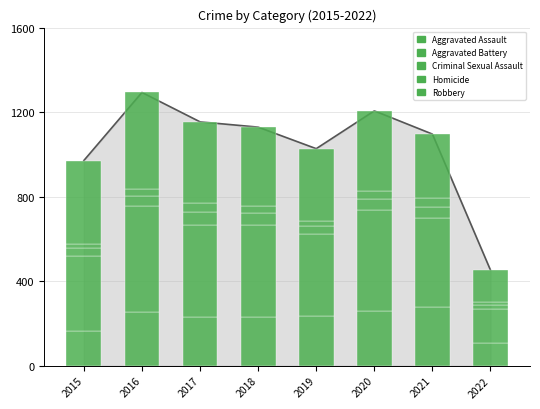

Rank the series by their maximum value, from lowest to highest.

Homicide, Criminal Sexual Assault, Aggravated Assault, Robbery, Aggravated Battery